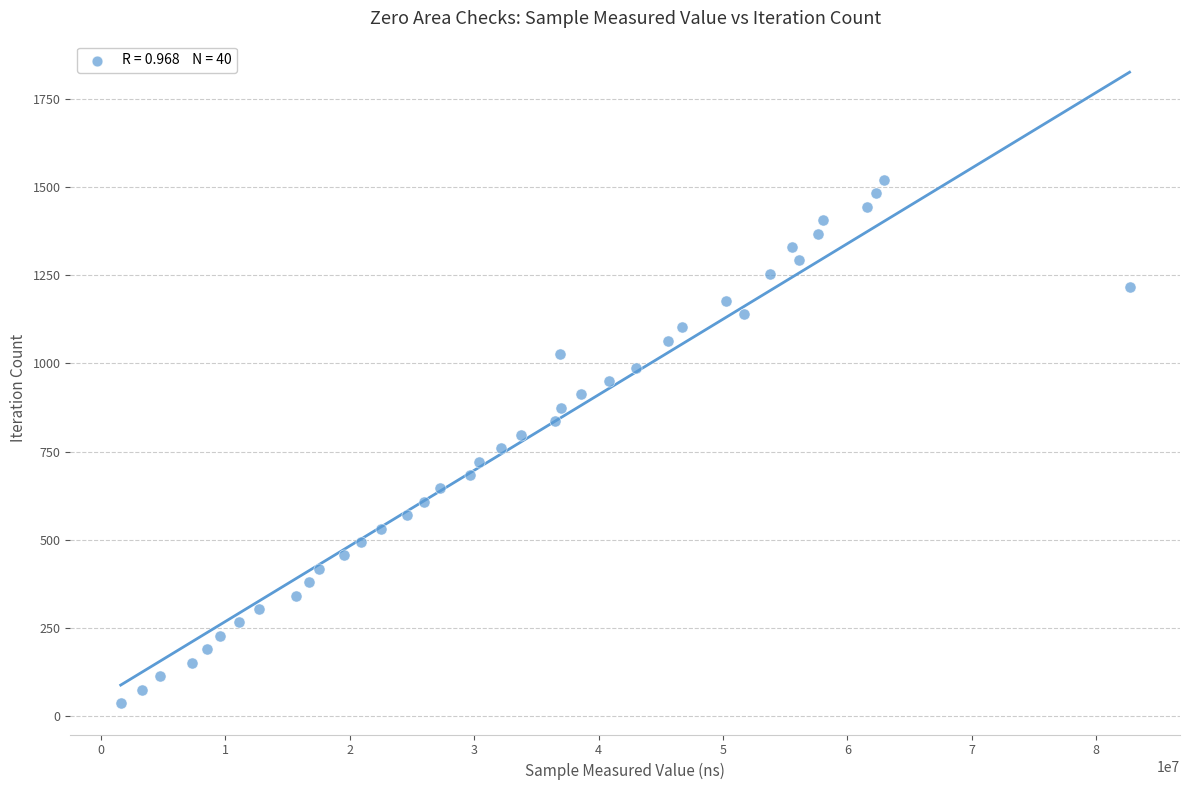

What is the range of Y values (max minus min)?

1482